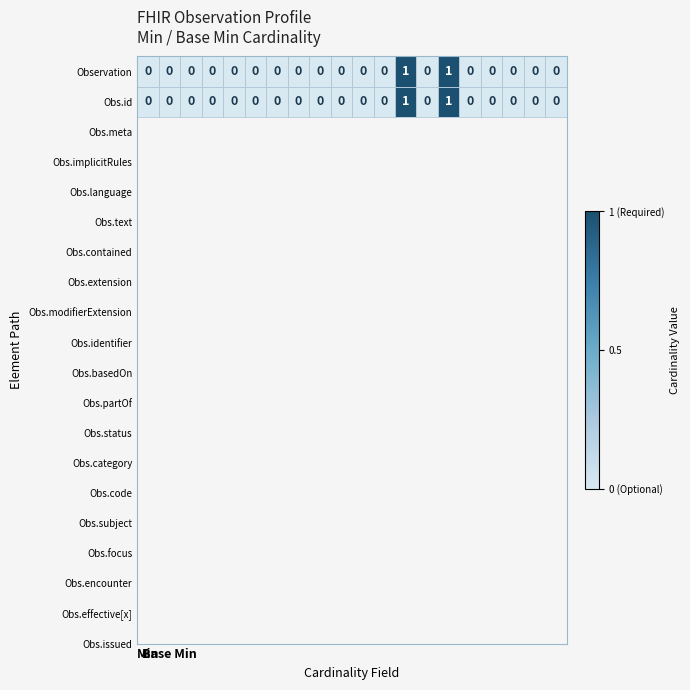

How many Obs.id values are between 0 and 1?

20